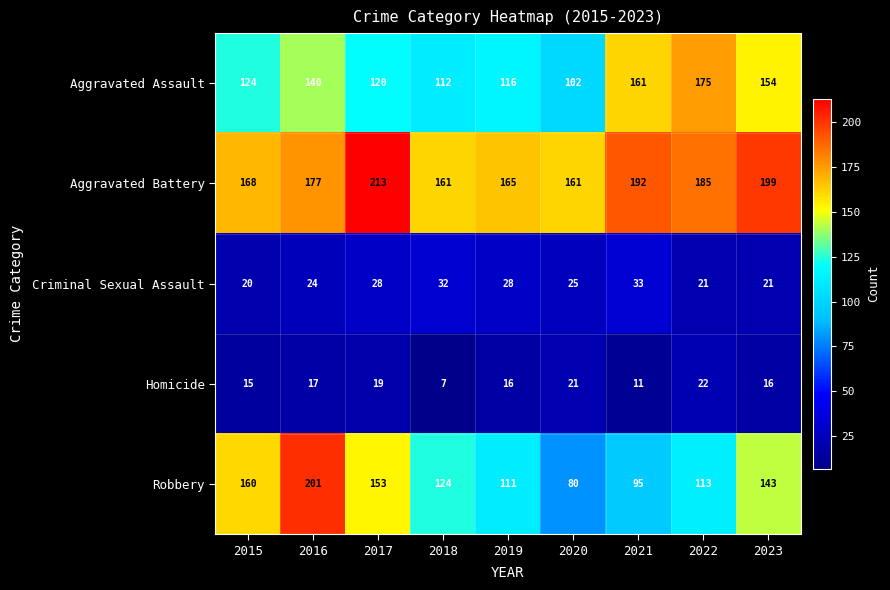

True or false: Aggravated Battery has a value of 161 at 2020.

True